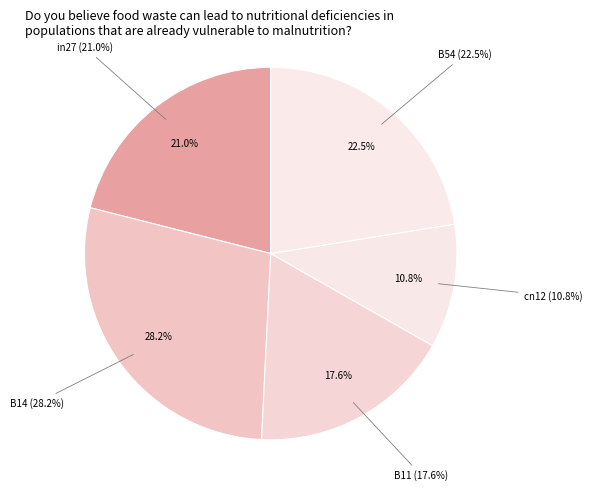

Count the number of slices in the pie.

5